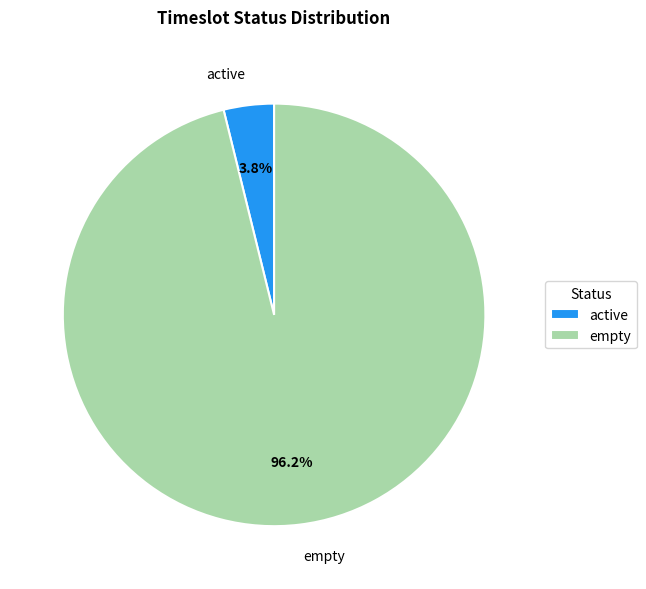

To the nearest percent, what is the average slice percentage?

50%